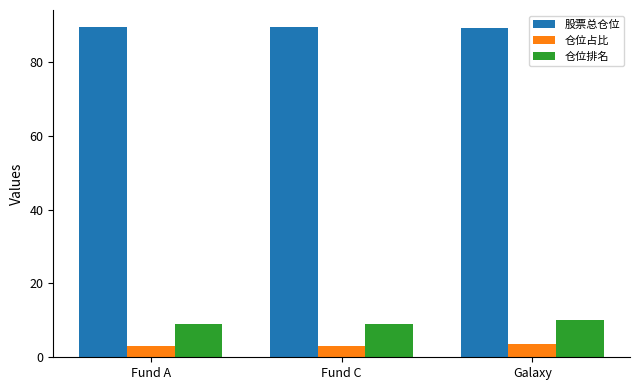

What is the maximum value shown in the chart?

89.5